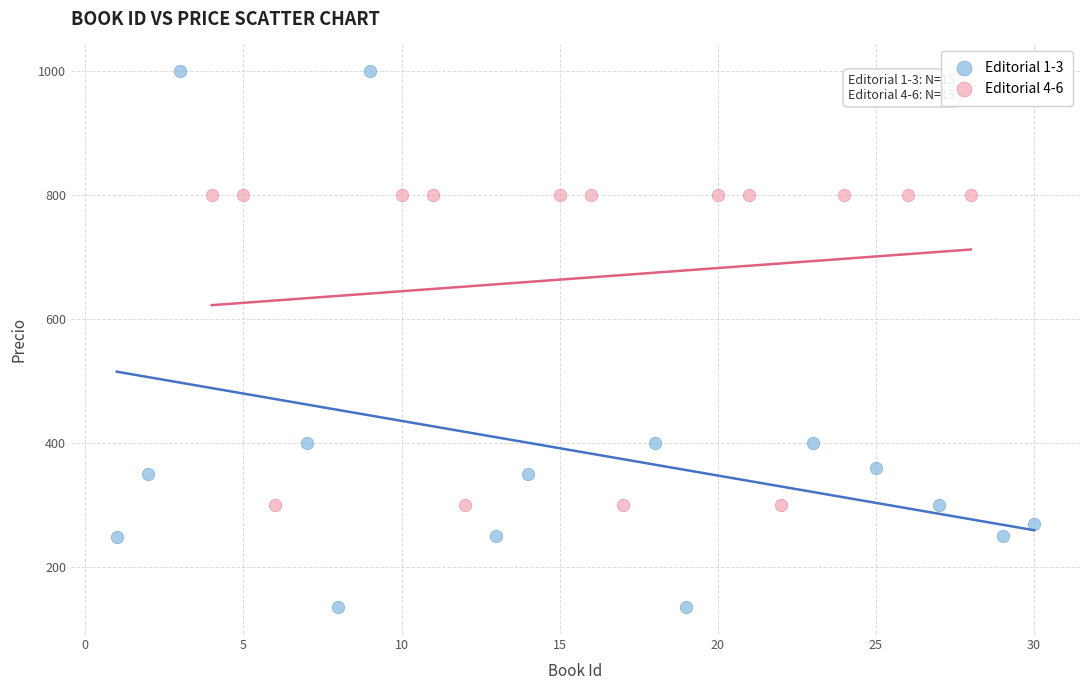

What are all the series names shown in the legend?

Editorial 1-3, Editorial 4-6